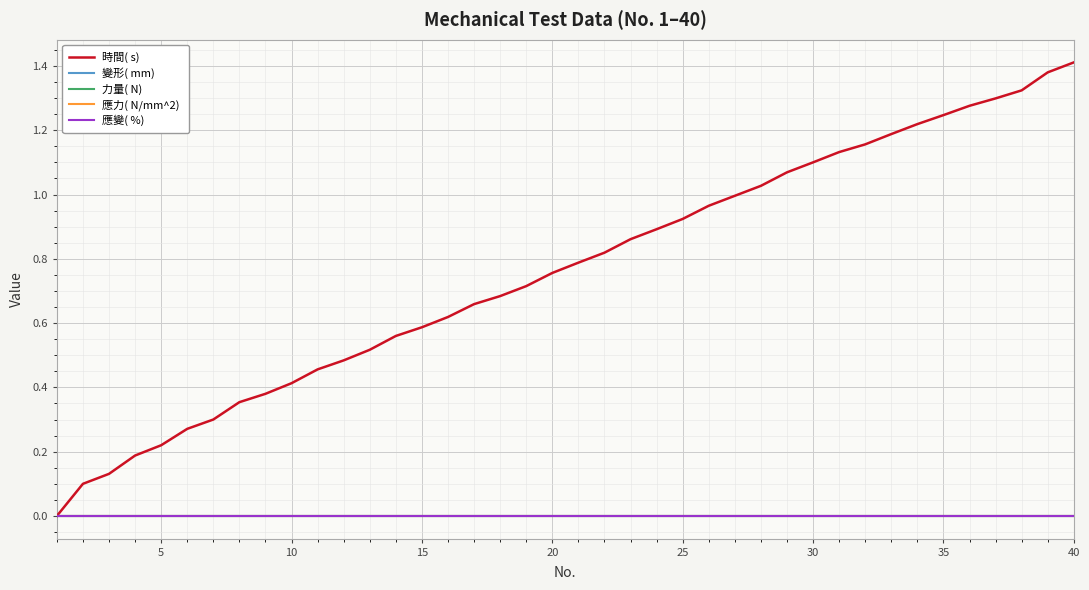

Is this an area chart (filled region under the line)?

No